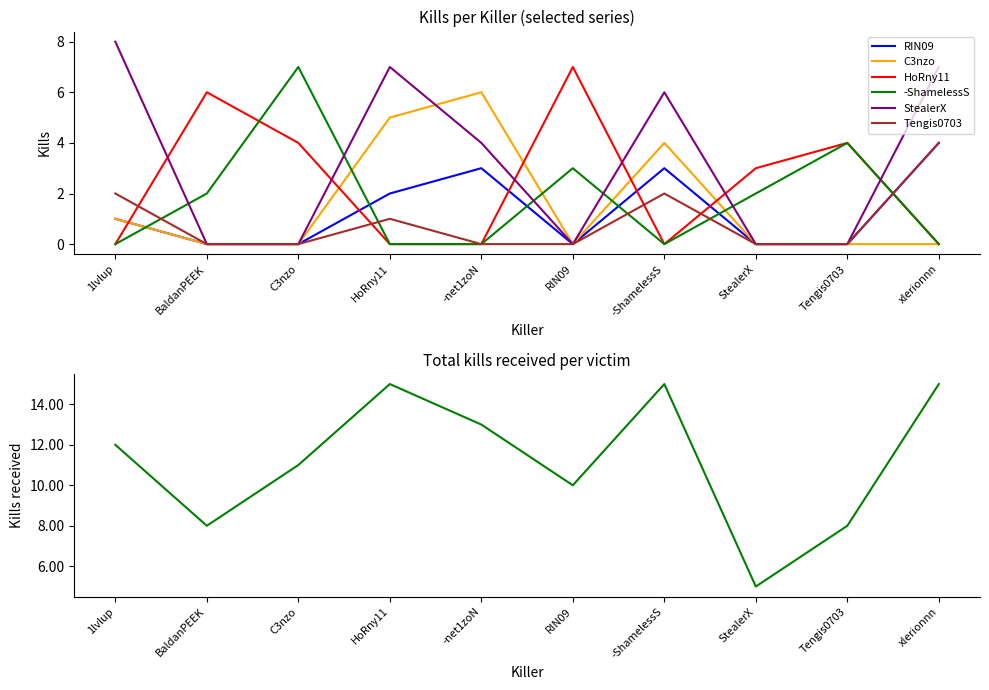

True or false: HoRny11 has more than 1 points higher than both neighbors.

True